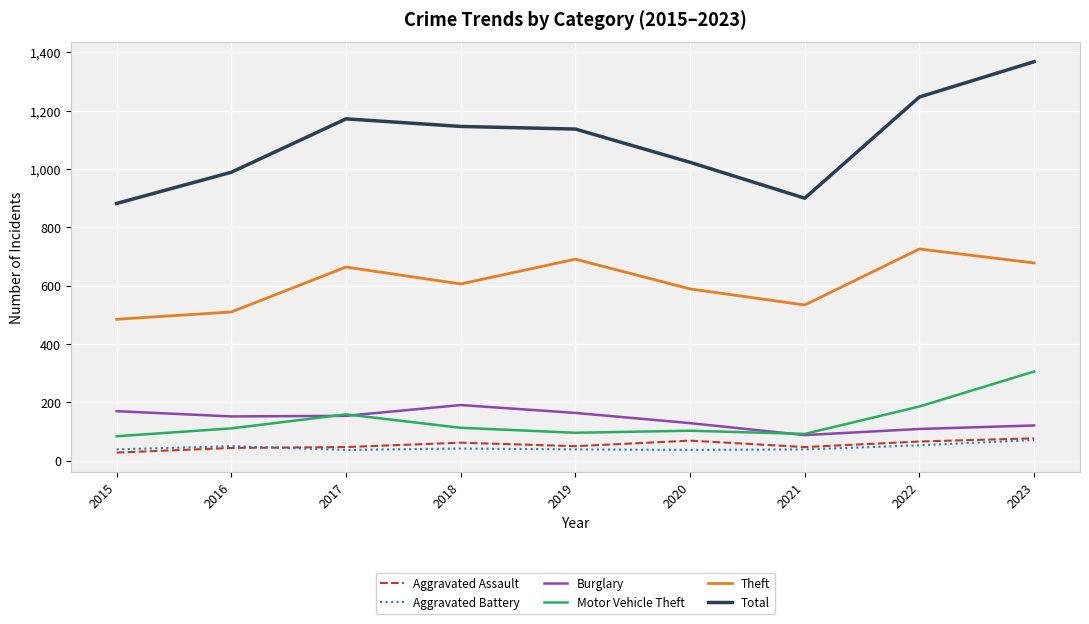

What is the total value across all series at 2018?

2160